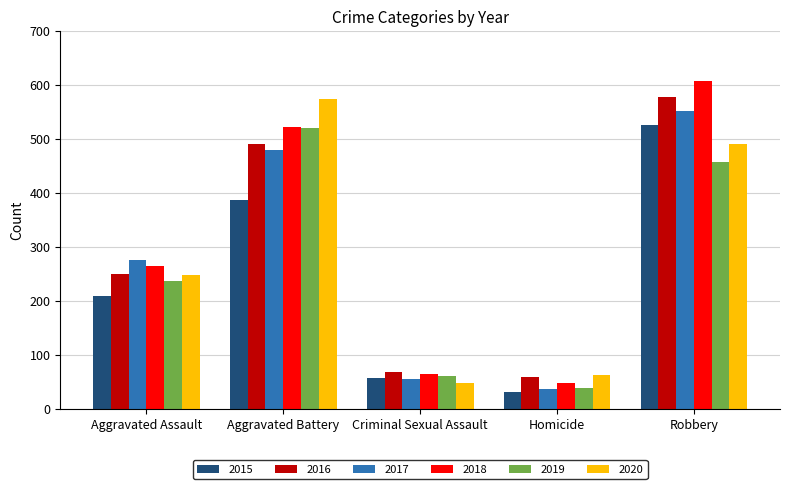

What is the sum of all 2015 values?

1214